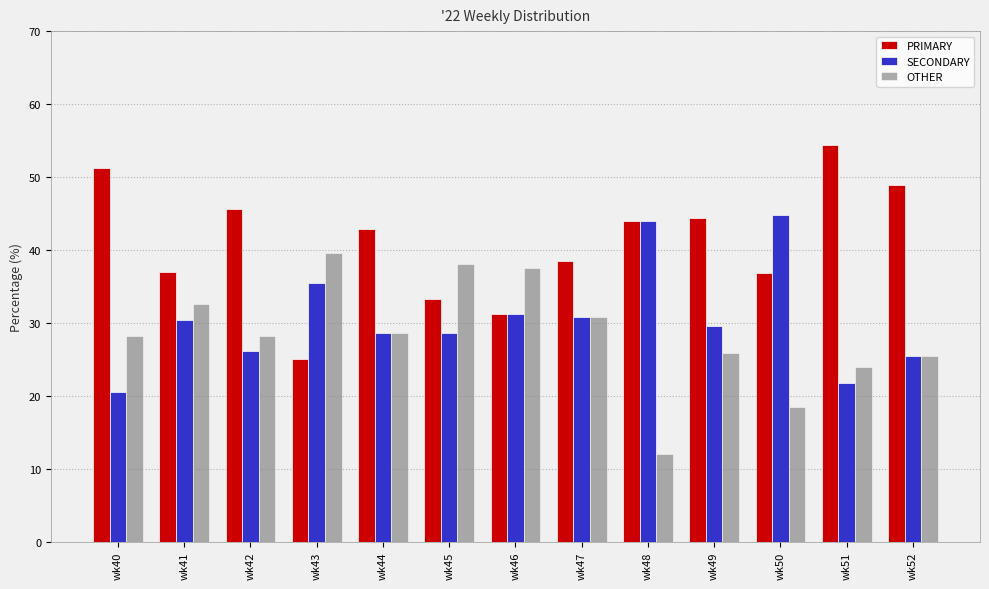

What is the maximum value for SECONDARY?

44.7